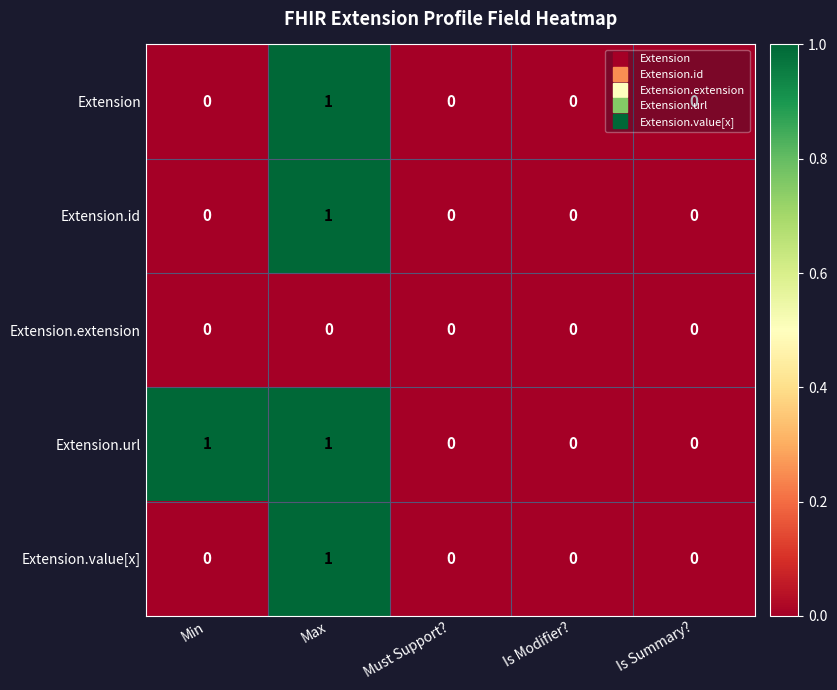

How many distinct data groups are displayed?

5